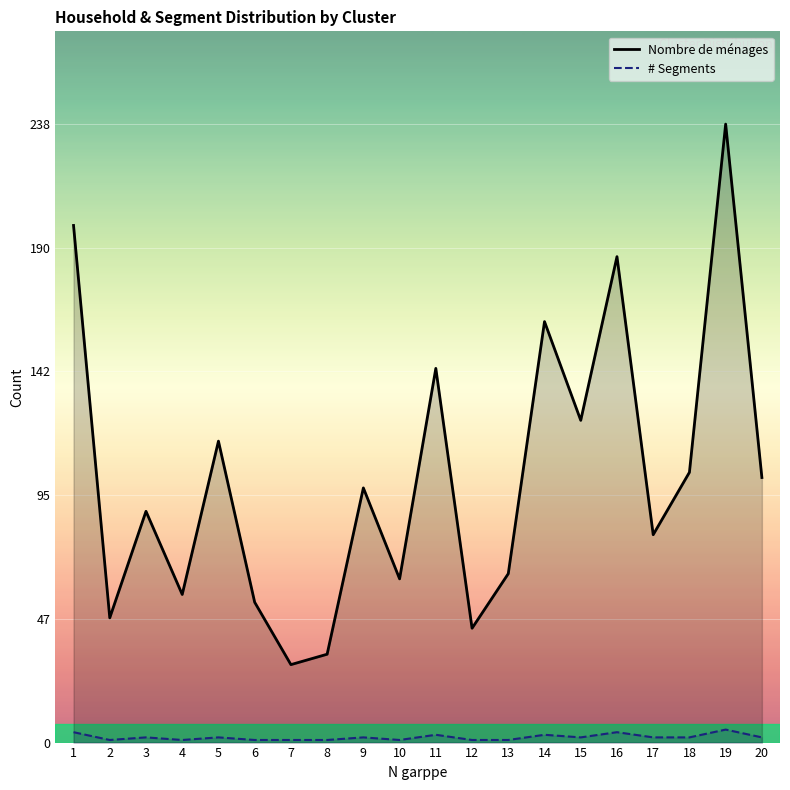

Which series changed the most between 5 and 15?

Nombre de ménages